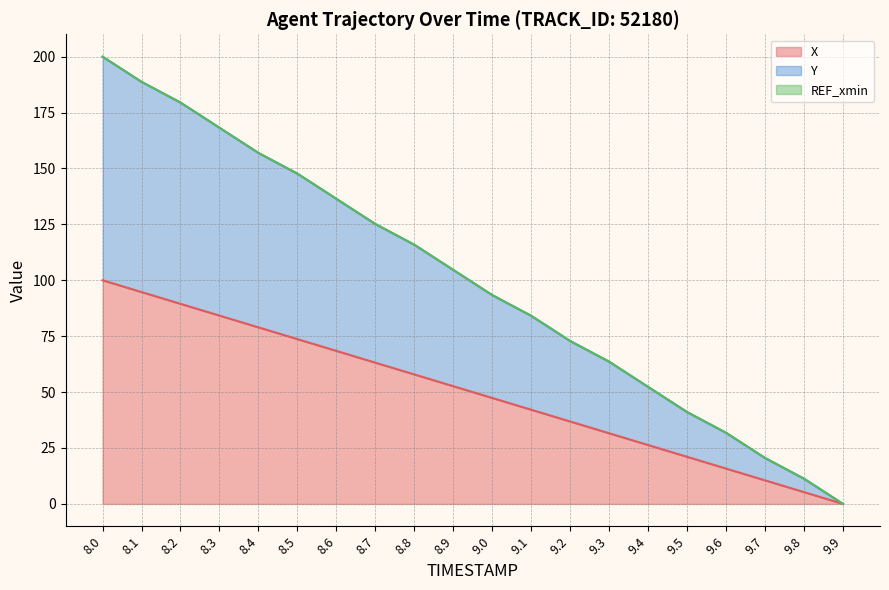

What position from the left is 8.5?

6